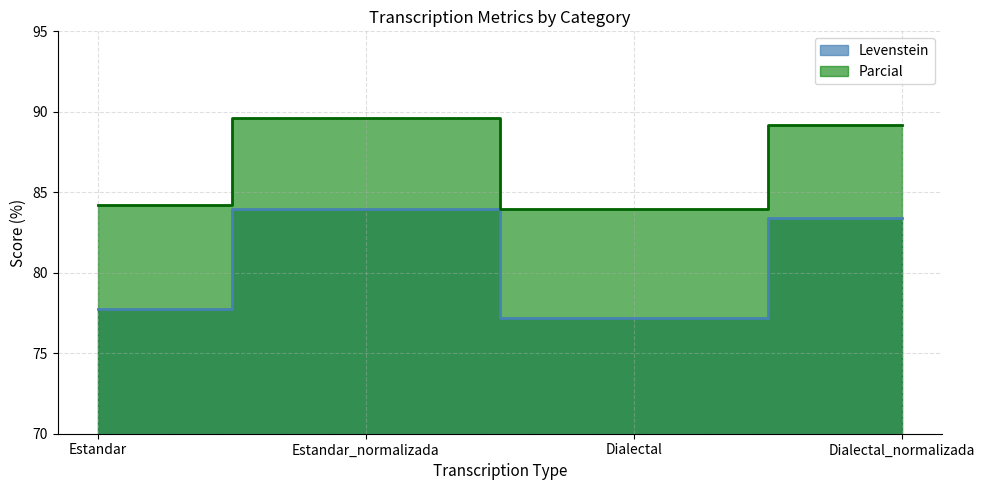

What is the label of the 2nd point from the right?

Dialectal